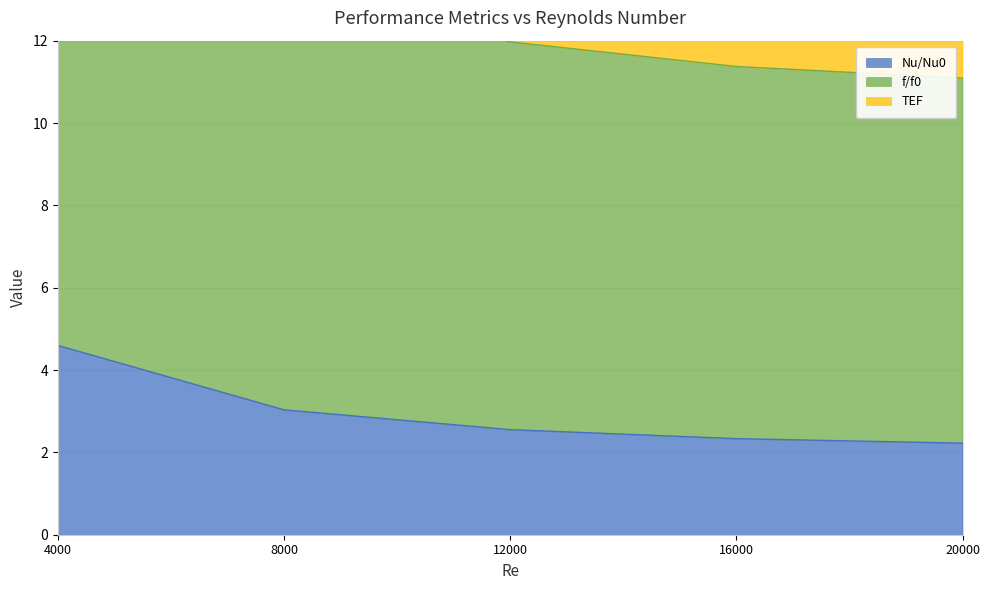

What is the minimum value for Nu/Nu0?

2.2